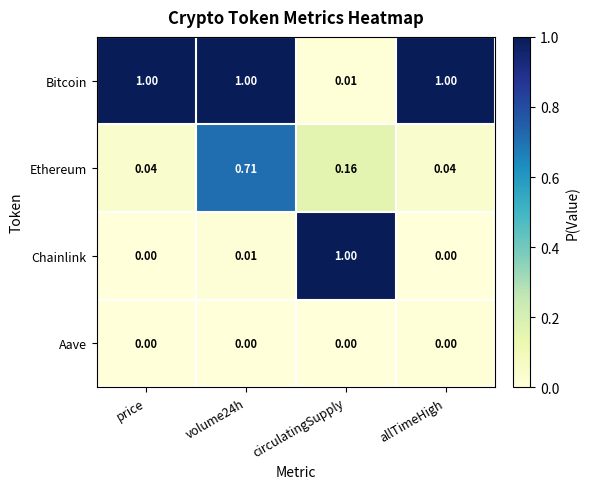

At volume24h, list the series in order from largest to smallest.

Bitcoin, Ethereum, Chainlink, Aave